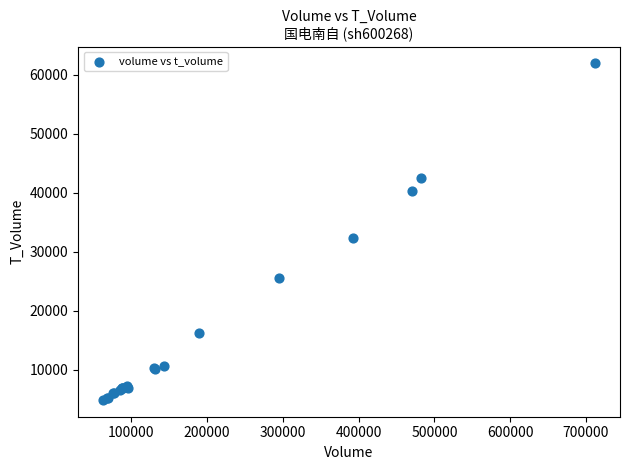

What Y value in the scatter plot is closest to 33420?

32310